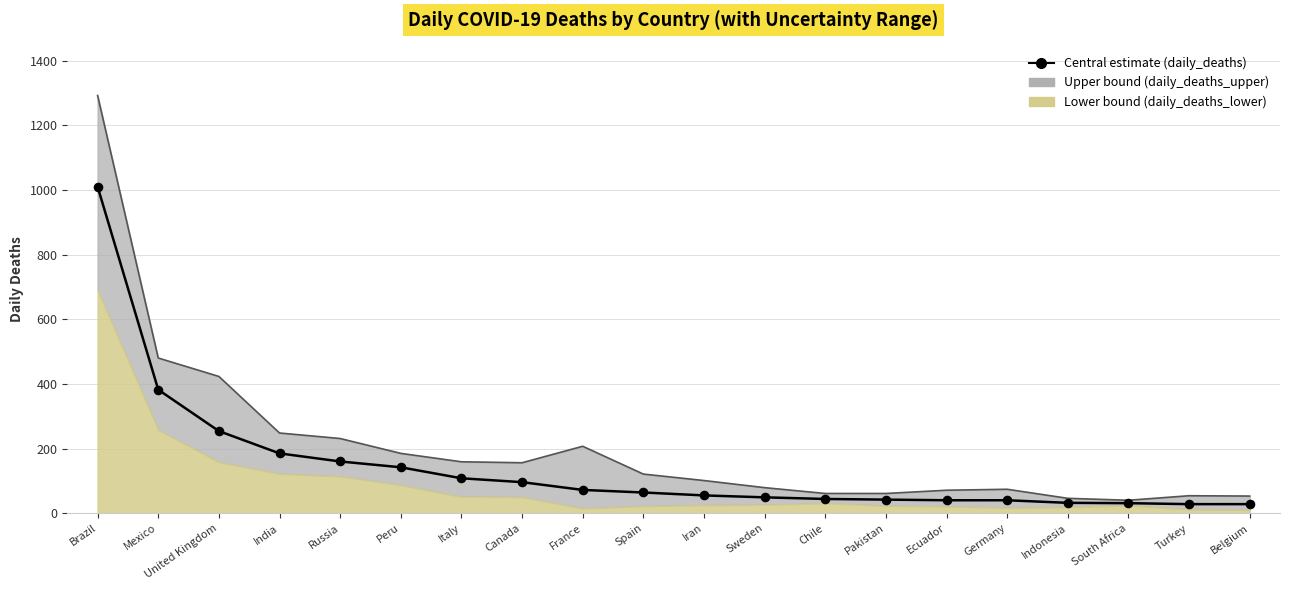

What is the ratio of the value at Sweden to the value at France?

0.7